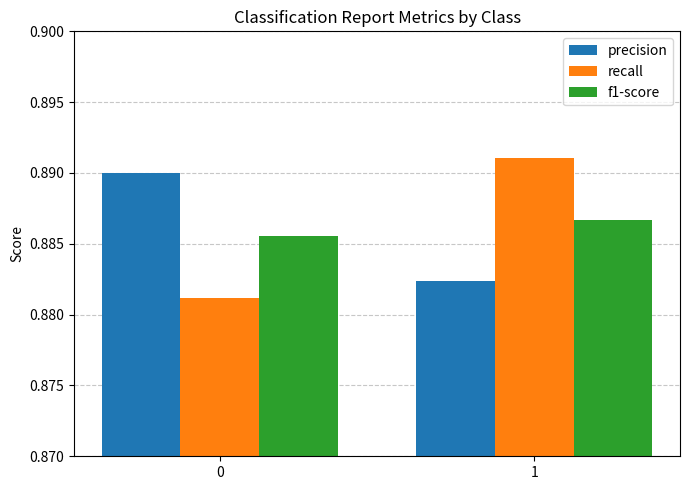

Which series has the widest spread of values?

recall